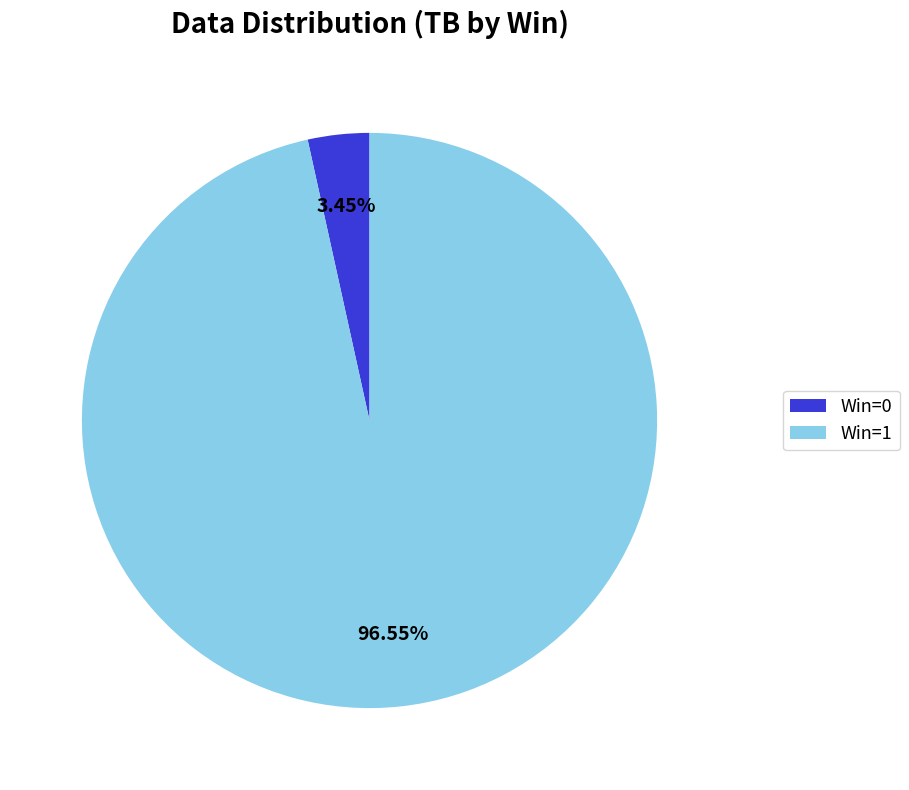

Between Win=0 and Win=1, which is larger?

Win=1